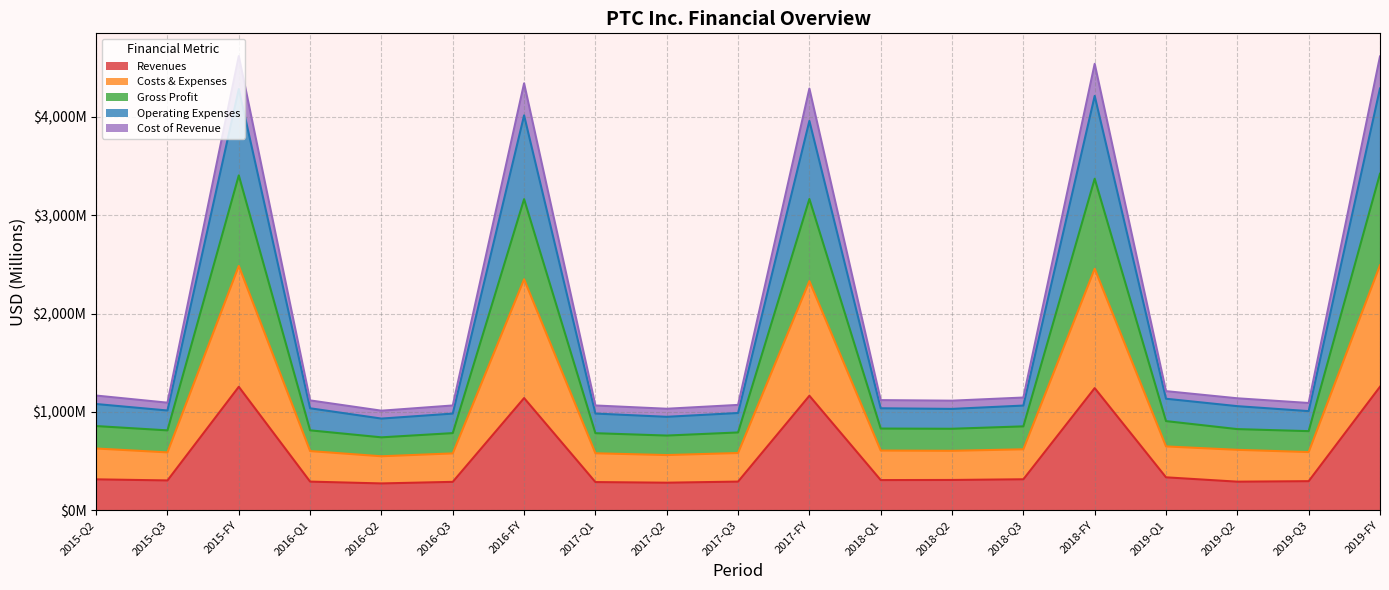

True or false: Cost of Revenue and Revenues cross at least once.

False